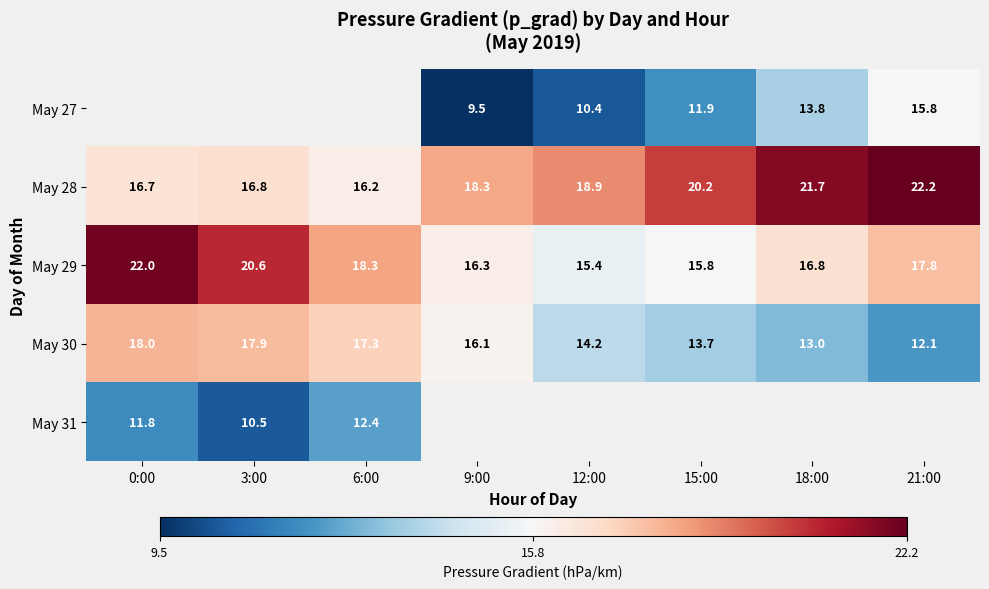

What is the minimum value shown in the chart?

9.5